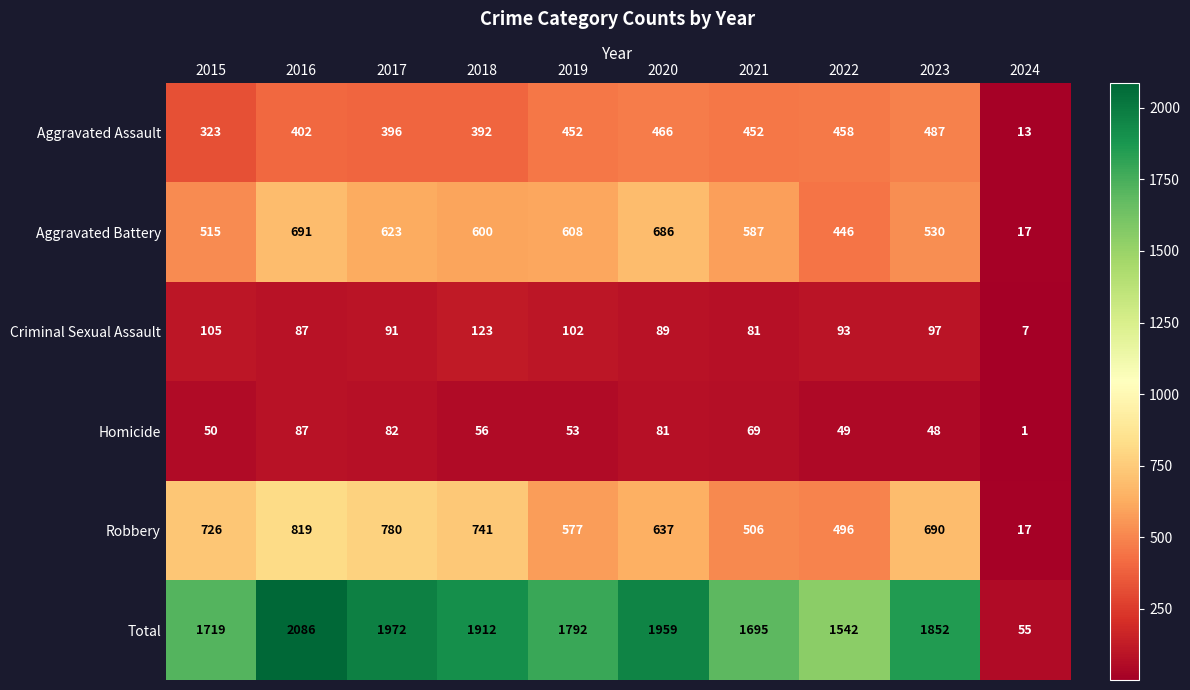

What is the total value across all series at 2015?

3438